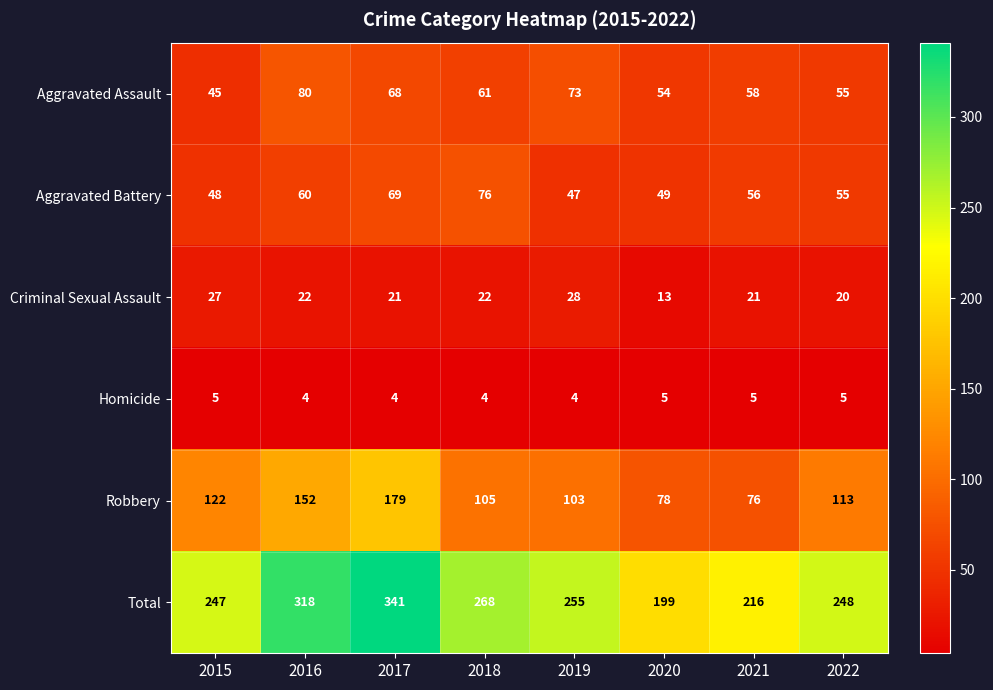

Which category has the lowest value in the Aggravated Assault series?

2015